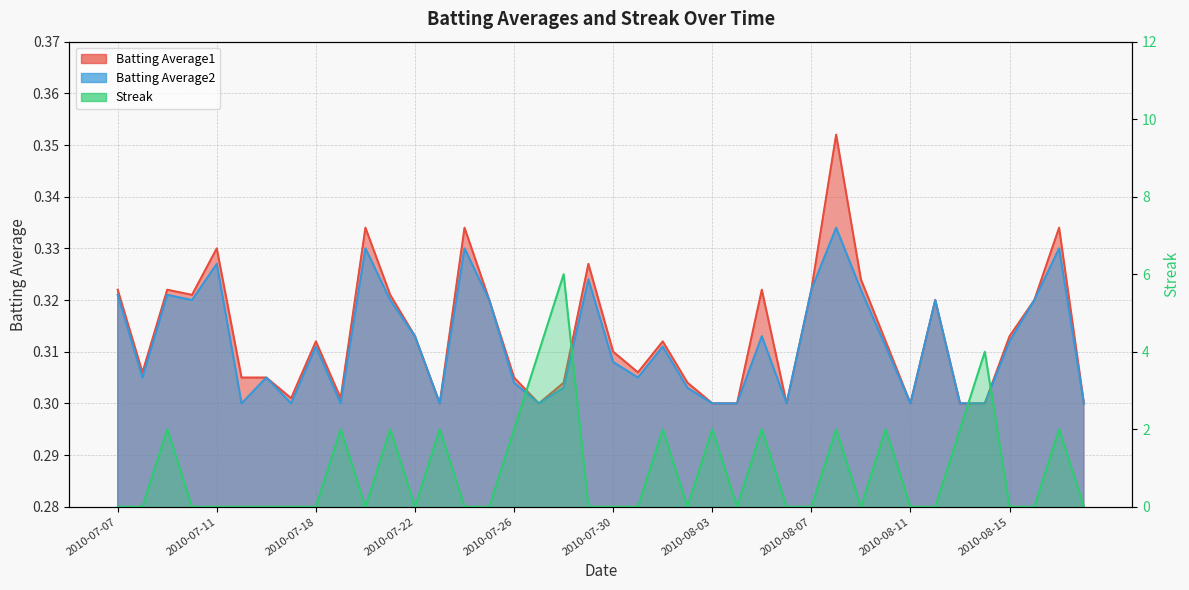

Reading right to left, what are all the values shown in this chart?

Batting Average1: 0.3	0.3	0.3	0.3	0.3	0.3	0.3	0.3	0.3	0.3	0.4	0.3	0.3	0.3	0.3	0.3	0.3	0.3	0.3	0.3	0.3	0.3	0.3	0.3	0.3	0.3	0.3	0.3	0.3	0.3	0.3	0.3	0.3	0.3	0.3	0.3	0.3	0.3	0.3	0.3
Batting Average2: 0.3	0.3	0.3	0.3	0.3	0.3	0.3	0.3	0.3	0.3	0.3	0.3	0.3	0.3	0.3	0.3	0.3	0.3	0.3	0.3	0.3	0.3	0.3	0.3	0.3	0.3	0.3	0.3	0.3	0.3	0.3	0.3	0.3	0.3	0.3	0.3	0.3	0.3	0.3	0.3
Streak: 0.0	2.0	0.0	0.0	4.0	2.0	0.0	0.0	2.0	0.0	2.0	0.0	0.0	2.0	0.0	2.0	0.0	2.0	0.0	0.0	0.0	6.0	4.0	2.0	0.0	0.0	2.0	0.0	2.0	0.0	2.0	0.0	0.0	0.0	0.0	0.0	0.0	2.0	0.0	0.0